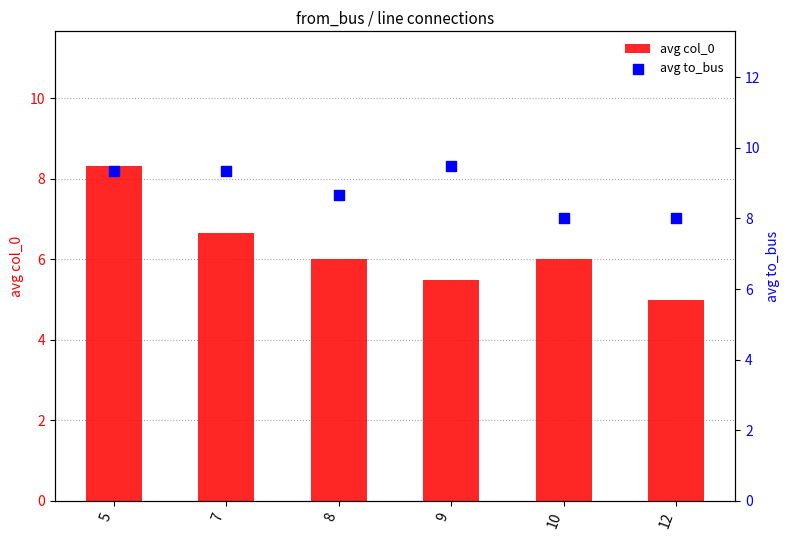

What is the total value across all series at 5?

17.7